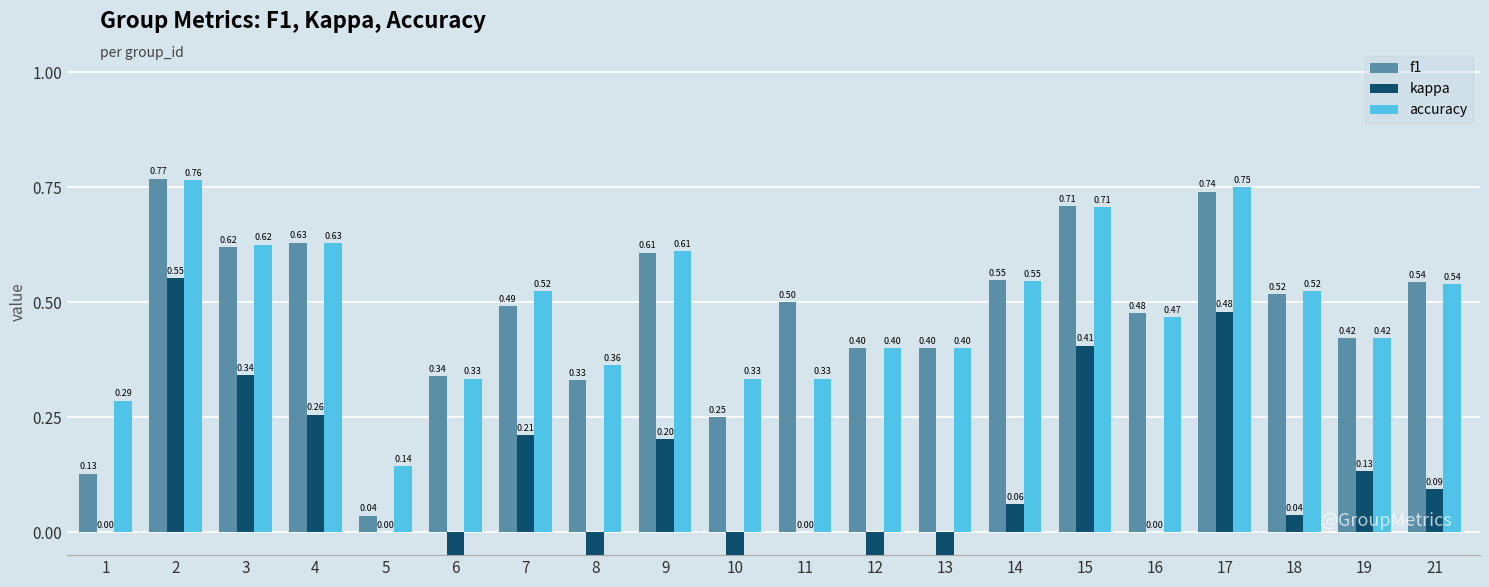

How many distinct data groups are displayed?

3